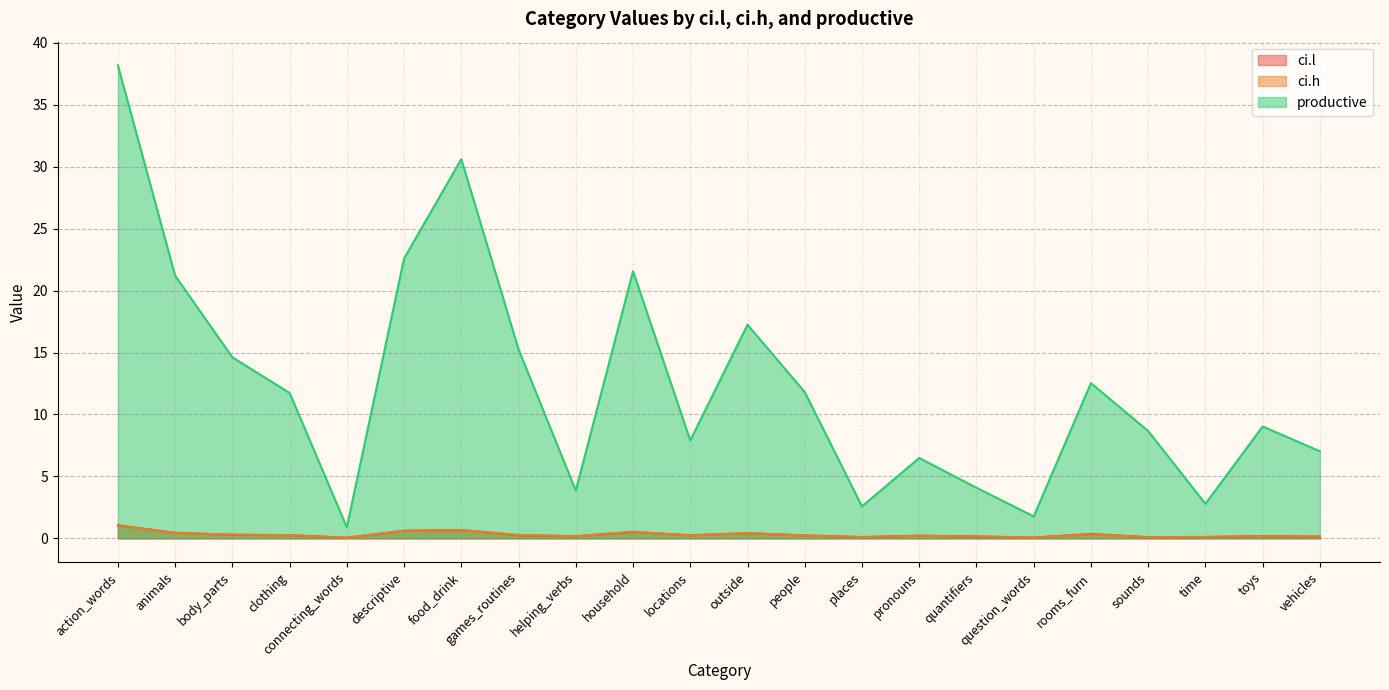

How many interior local peaks does the ci.h series have?

6